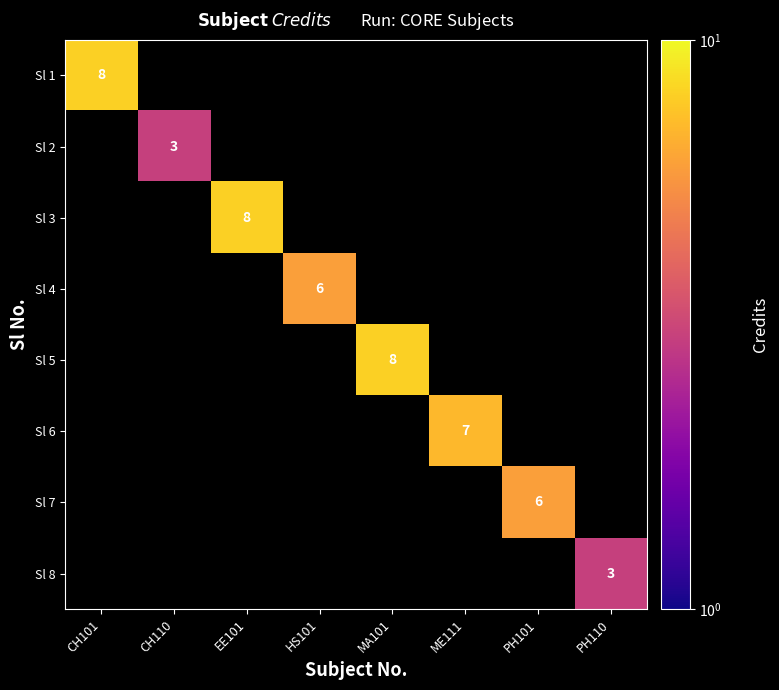

Is it true that Sl 6 equals -2 at MA101?

False